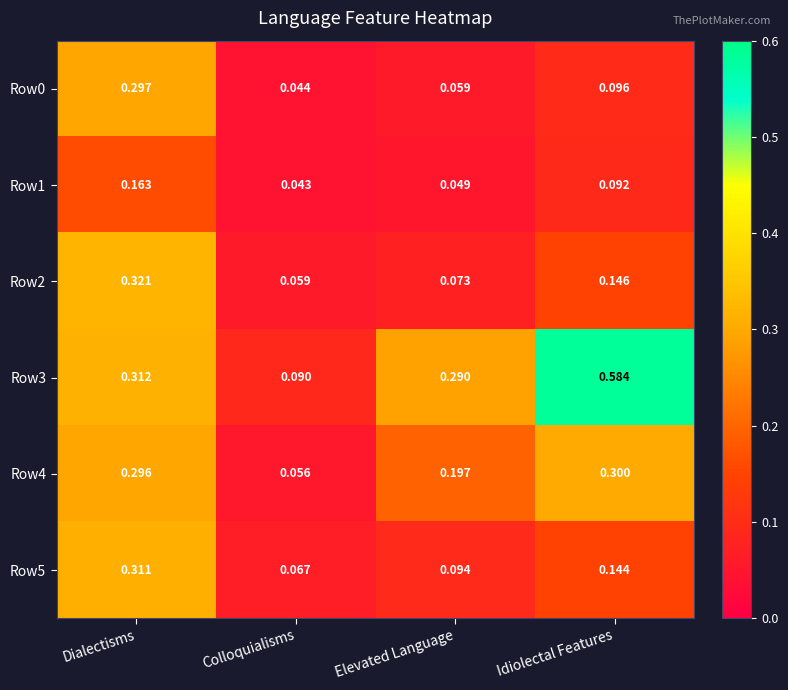

What is the difference between the highest and lowest values at Idiolectal Features?

0.5